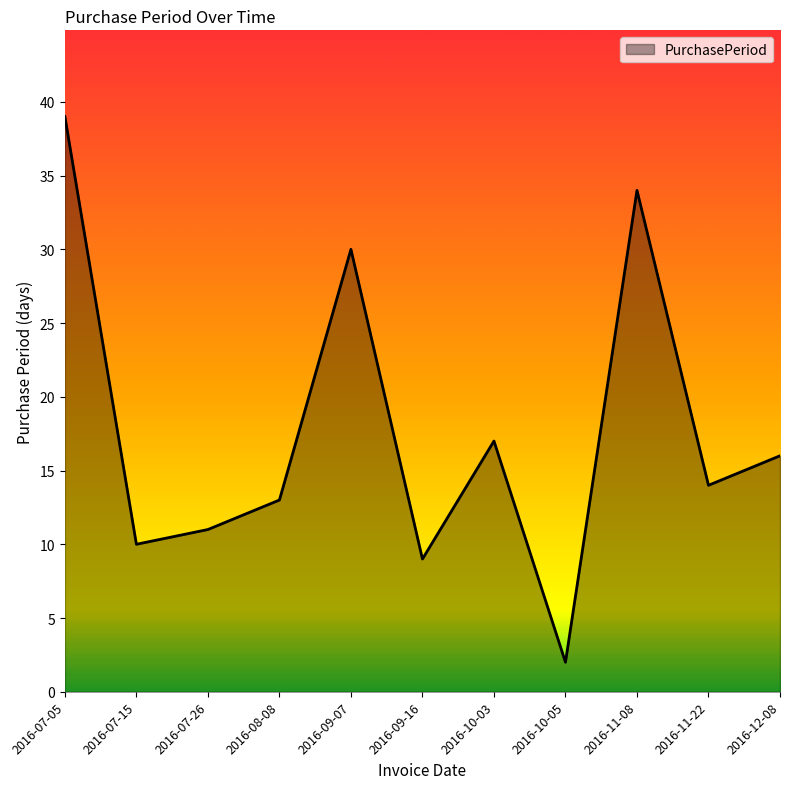

What is the smallest value displayed?

2